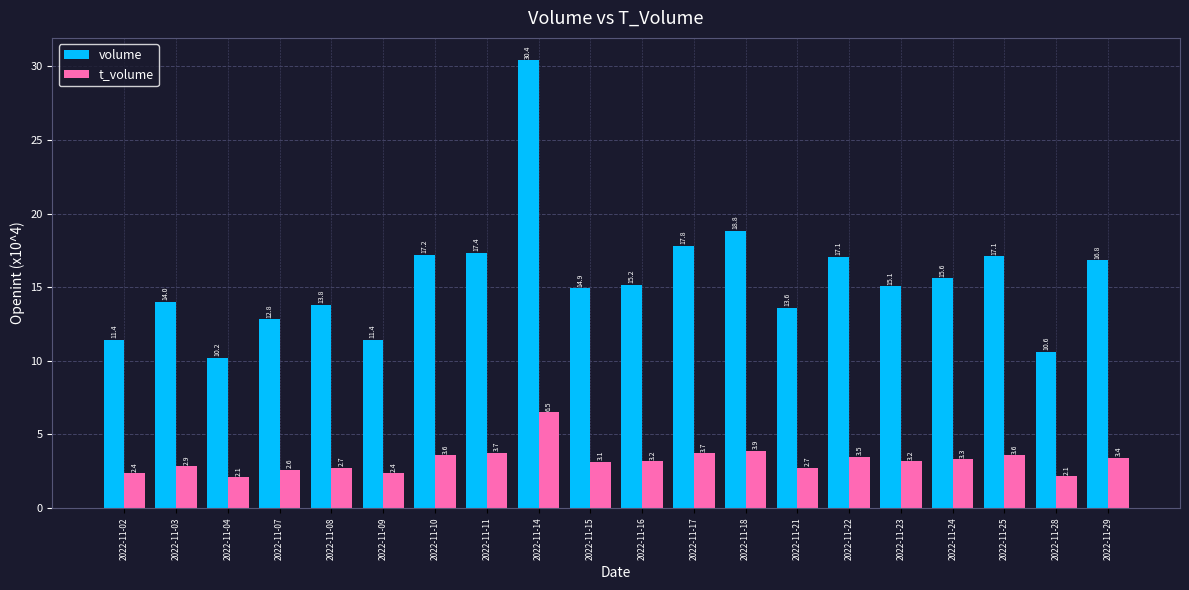

What is the difference between the maximum and minimum values in the t_volume series?

4.4